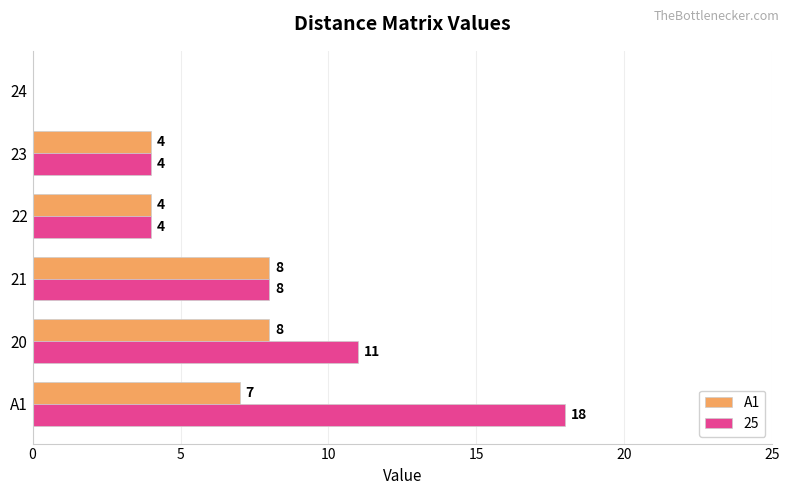

Is it true that 25 equals 11 at 20?

True